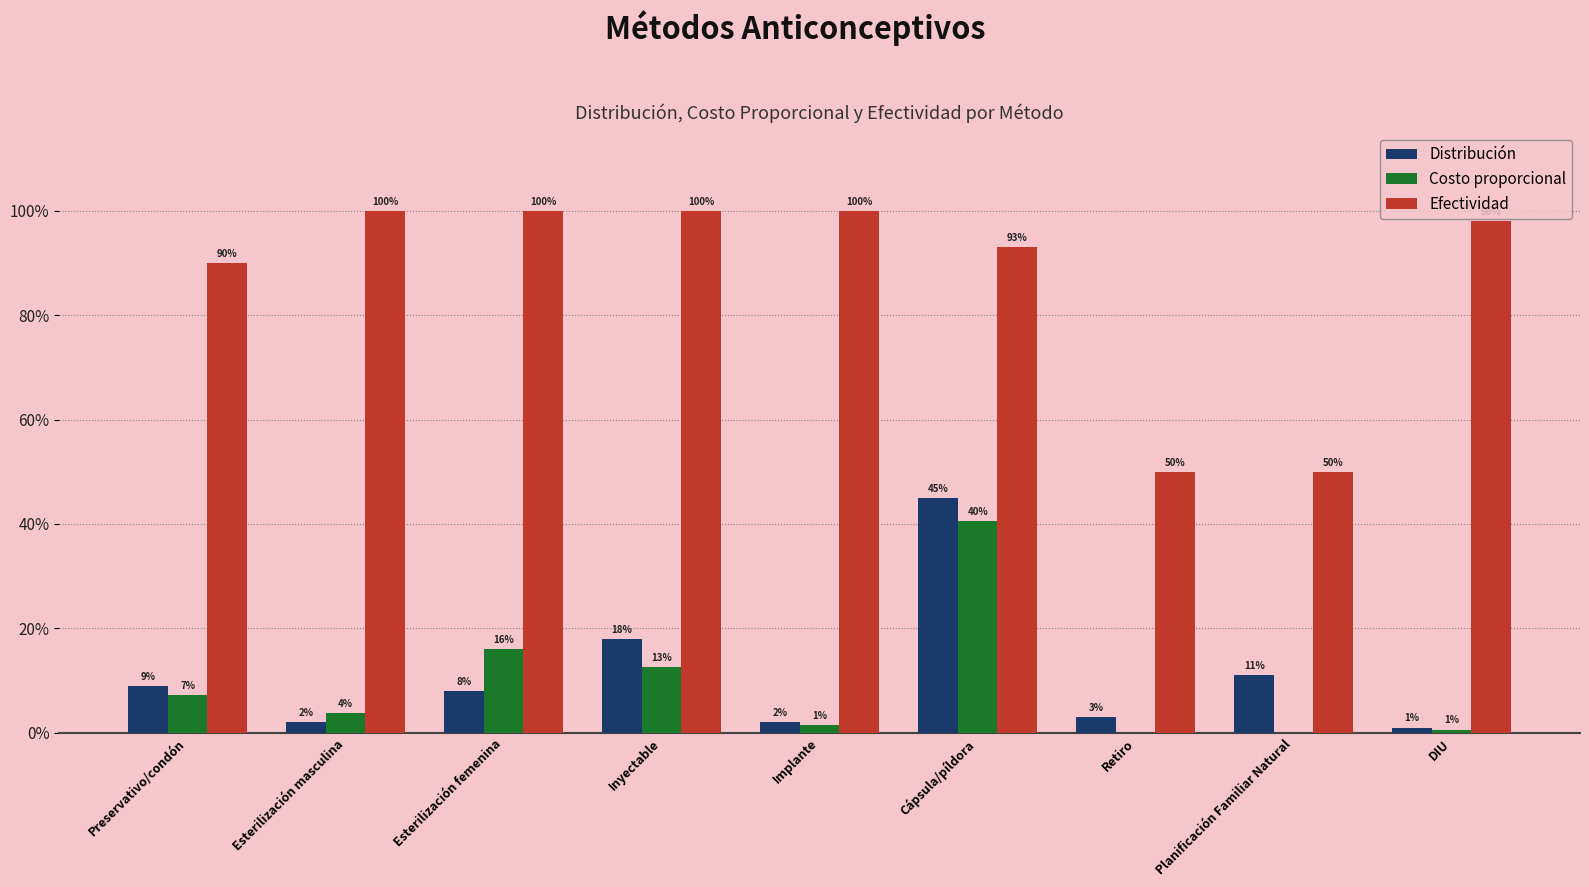

Which category has the highest value in the Costo proporcional series?

Cápsula/píldora